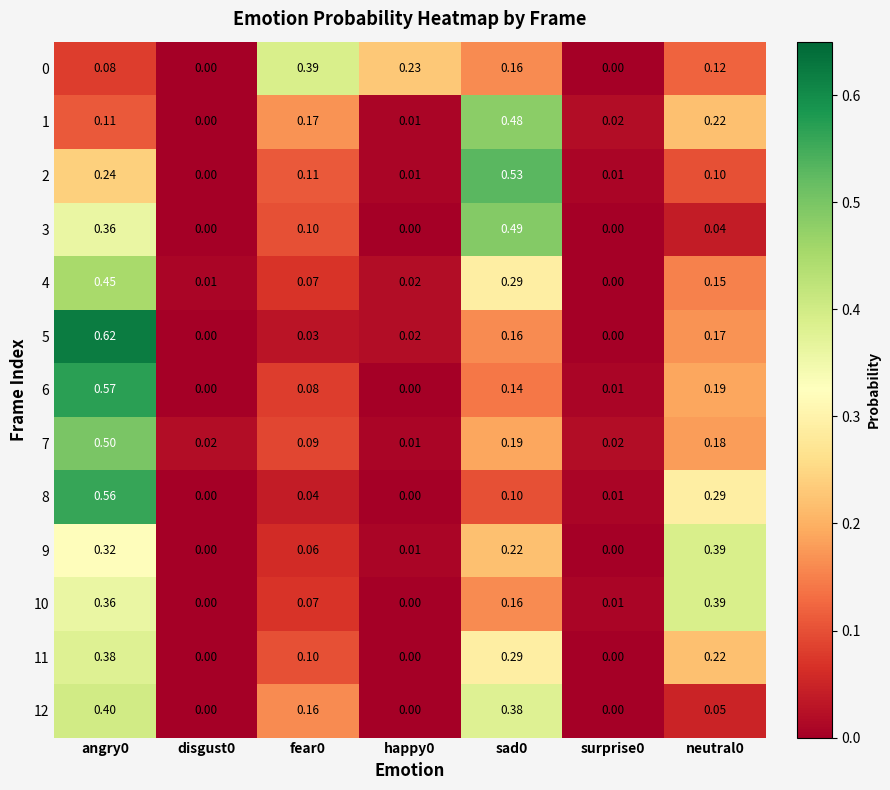

At how many categories does at least one series exceed 0?

7